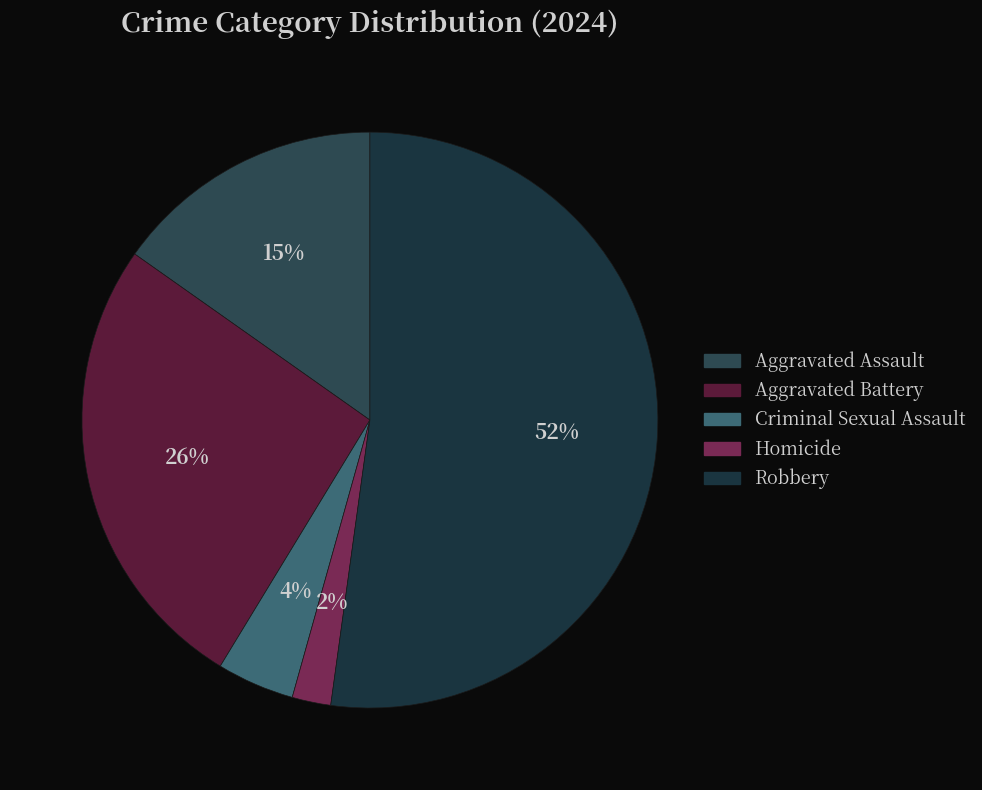

What is the largest slice in the pie chart?

Robbery